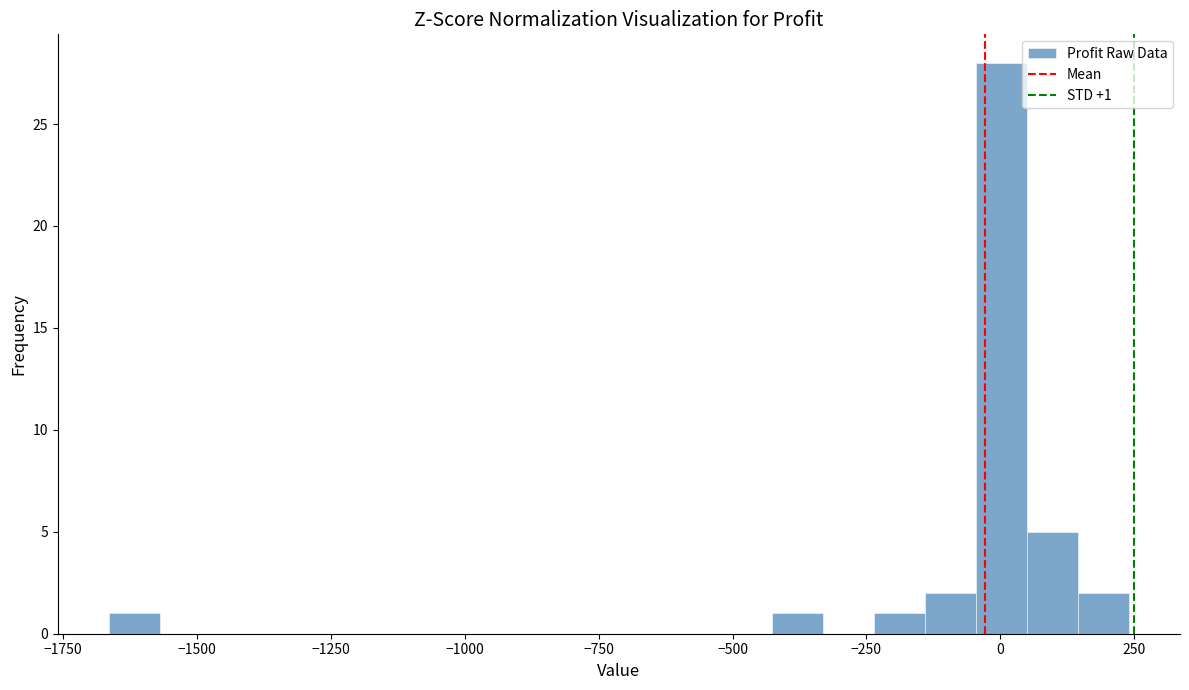

Read against the x-axis, roughly where is the centre of the tallest bar?

0